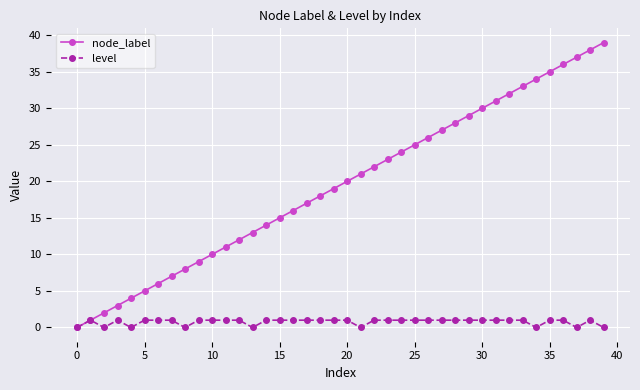

Reading right to left, list all the values displayed in this chart.

node_label: 39	38	37	36	35	34	33	32	31	30	29	28	27	26	25	24	23	22	21	20	19	18	17	16	15	14	13	12	11	10	9	8	7	6	5	4	3	2	1	0
level: 0	1	0	1	1	0	1	1	1	1	1	1	1	1	1	1	1	1	0	1	1	1	1	1	1	1	0	1	1	1	1	0	1	1	1	0	1	0	1	0